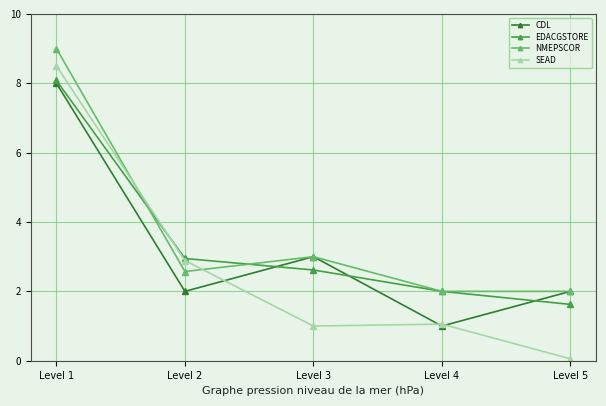

Which category has the highest value in the SEAD series?

Level 1